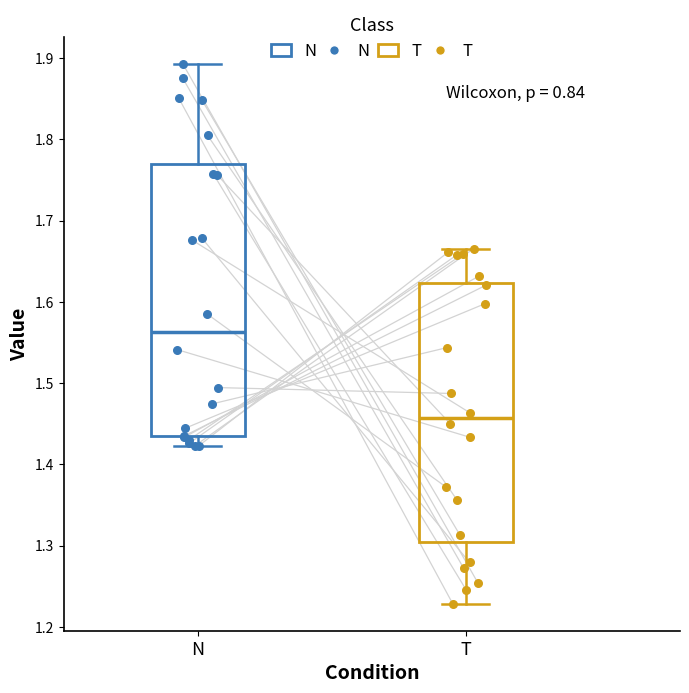

Reading left to right, transcribe this box plot: for each box, give where its median line is, the range the box spans, and where its two whiskers end, as read against the y-axis. The values are not printed on the chart, so give them approximately, as read against the axis.

N: median 1.56, box 1.43 to 1.77, whiskers 1.42 to 1.89
T: median 1.46, box 1.30 to 1.62, whiskers 1.23 to 1.67